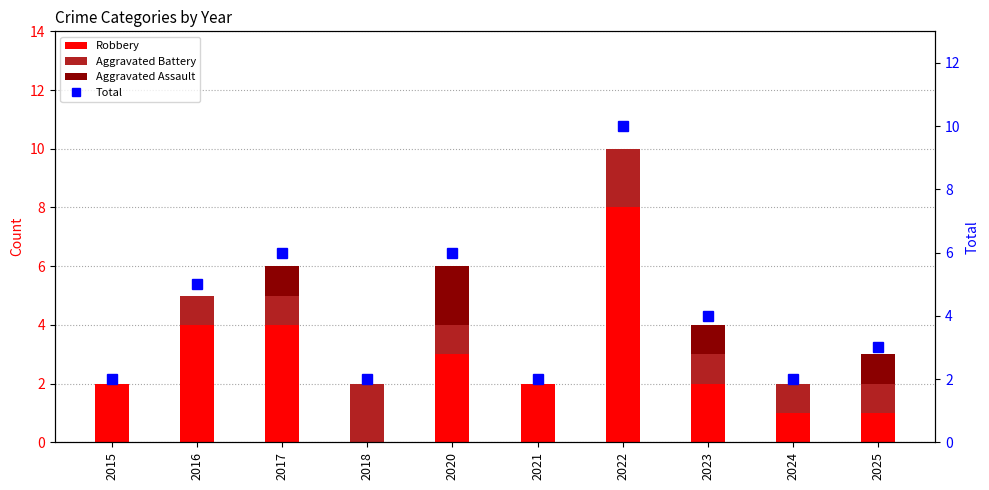

Are the bars horizontal?

No